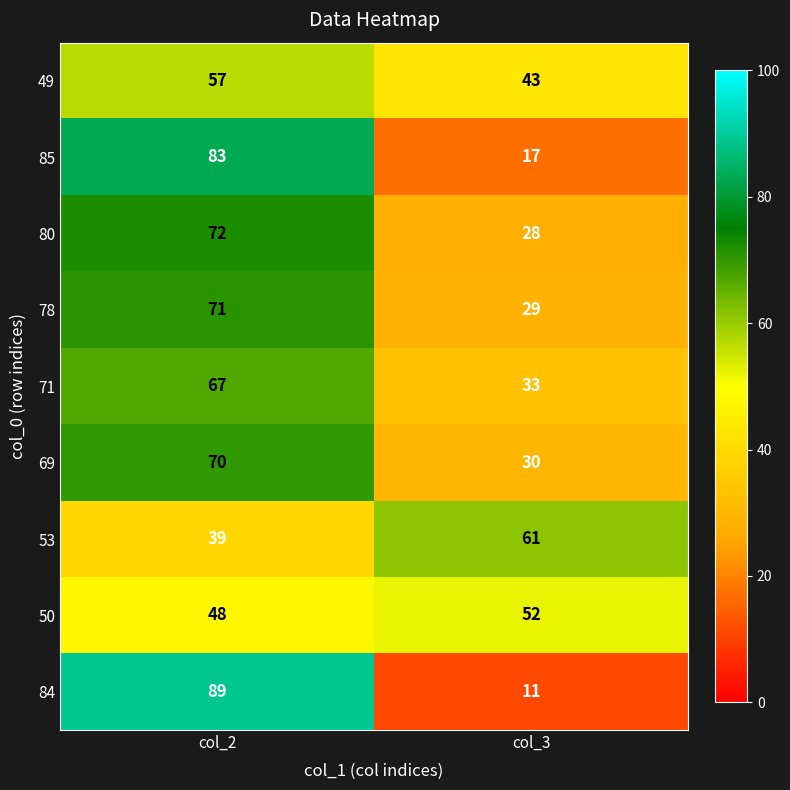

At which category is the sum across all series the highest?

col_2